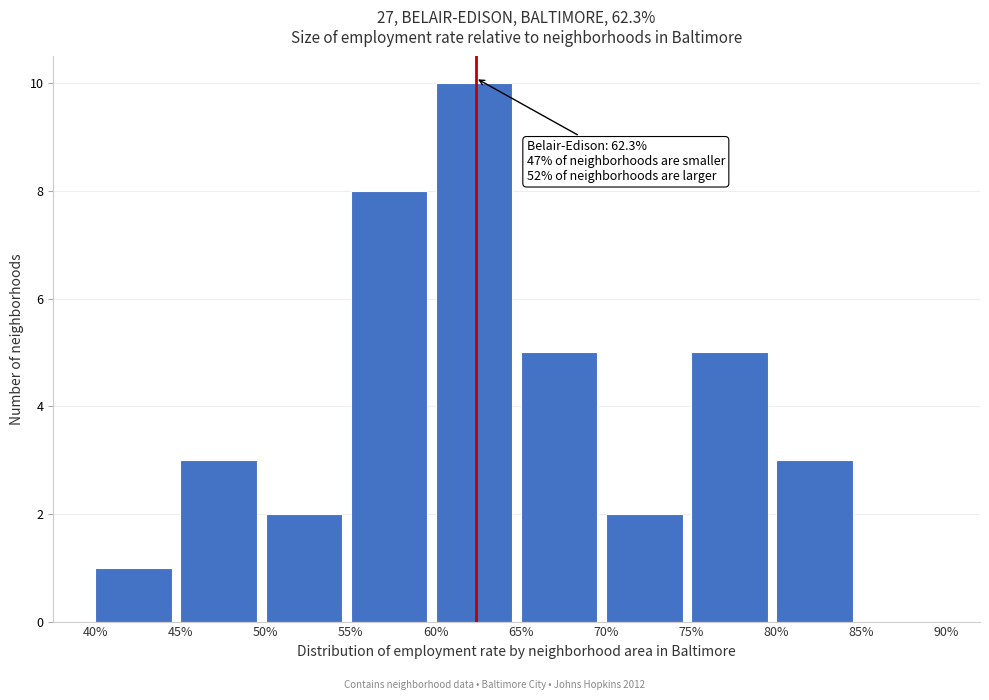

Over which range of the x-axis is the bar tallest?

60% to 65%